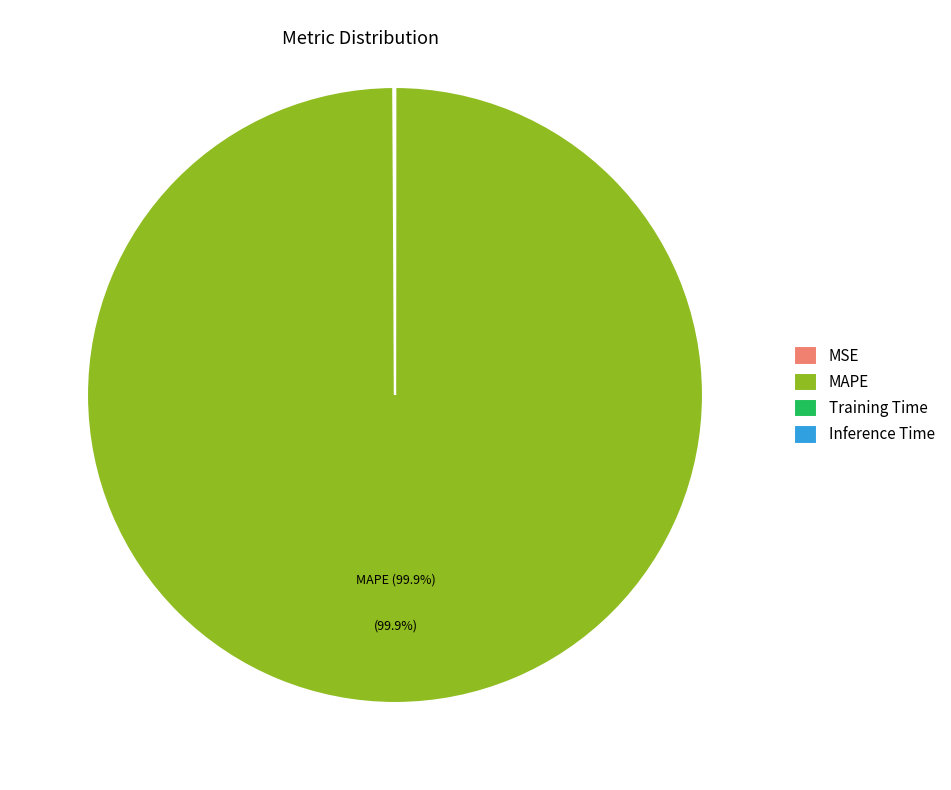

Does any single category account for the majority?

Yes